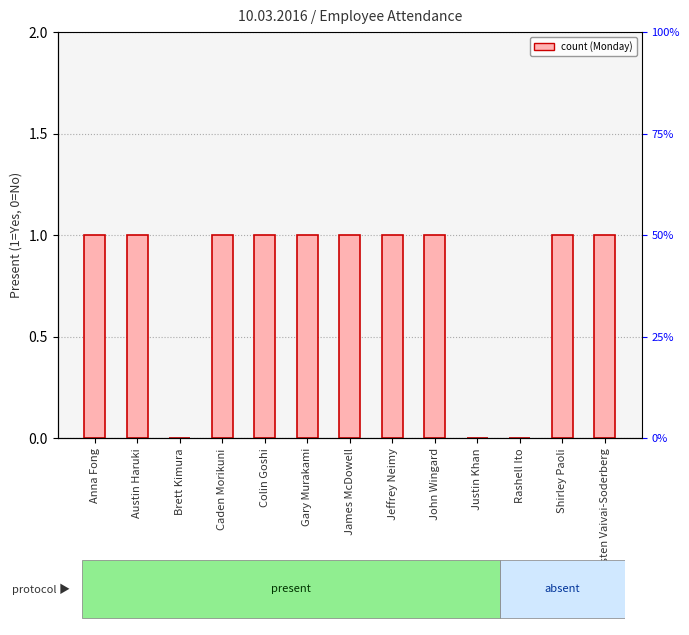

Where is the data nearest to the value 0?

Brett Kimura